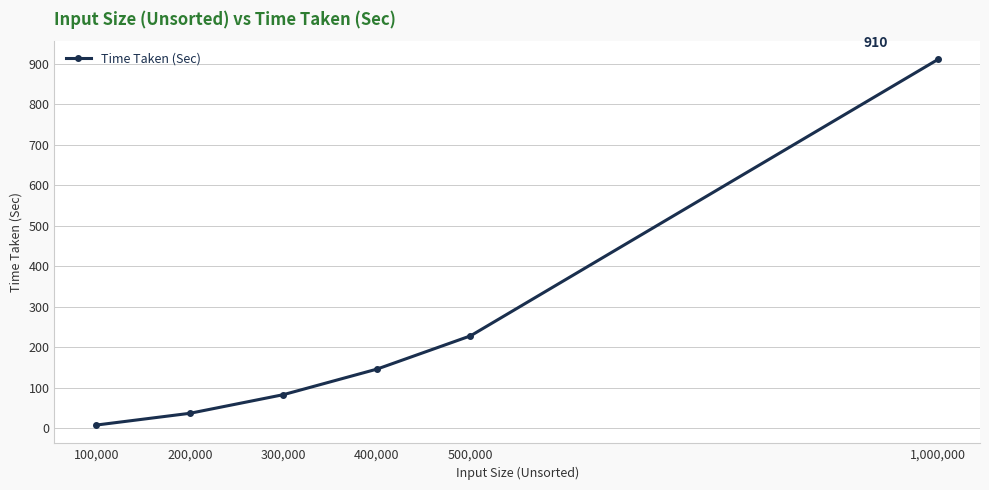

Reading left to right, list all the values displayed in this chart.

8	37	83	146	228	910